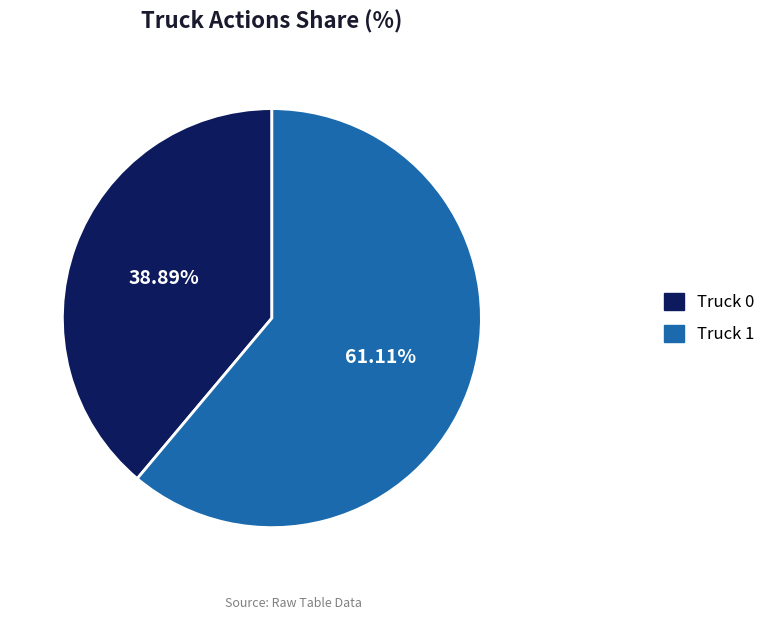

Rank the categories by value from lowest to highest.

Truck 0, Truck 1